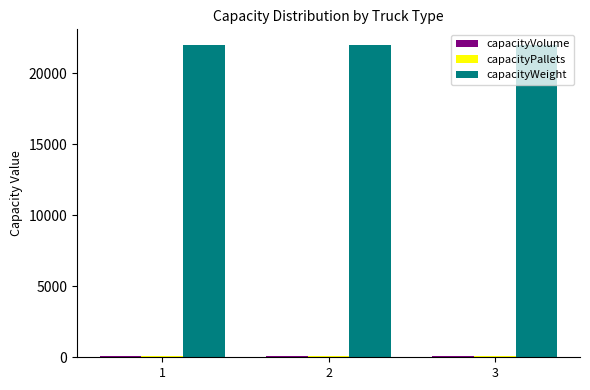

What is the sum of the capacityWeight values at 3 and 2?

44000